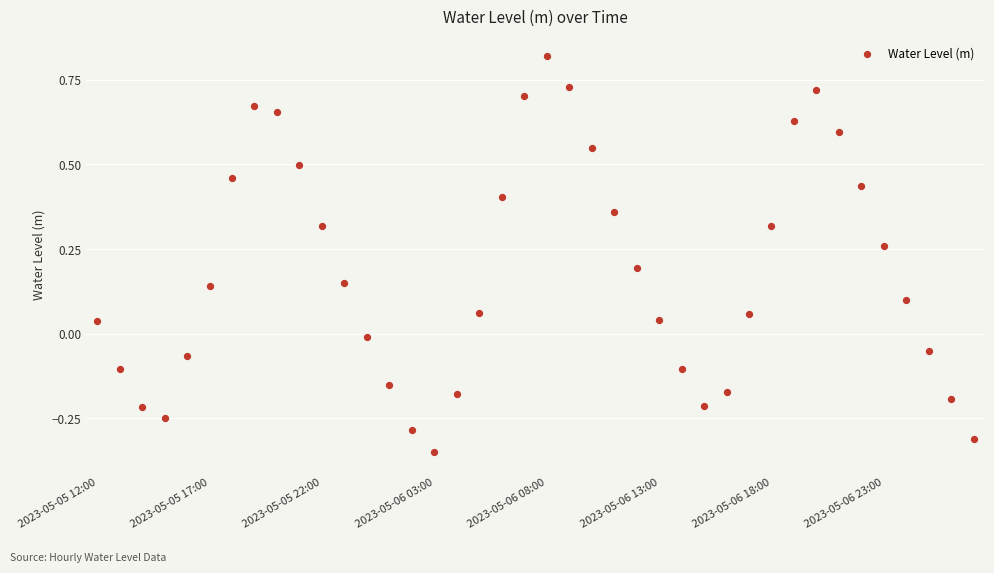

What is the range of Y values (max minus min)?

1.2